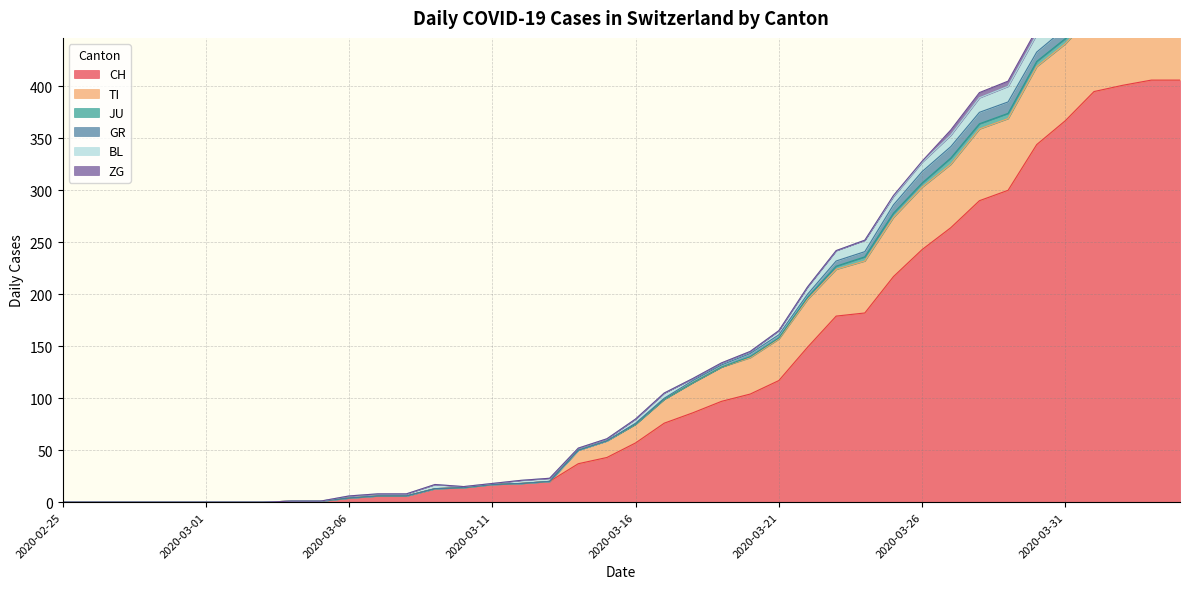

What is the sum of all GR values?

138